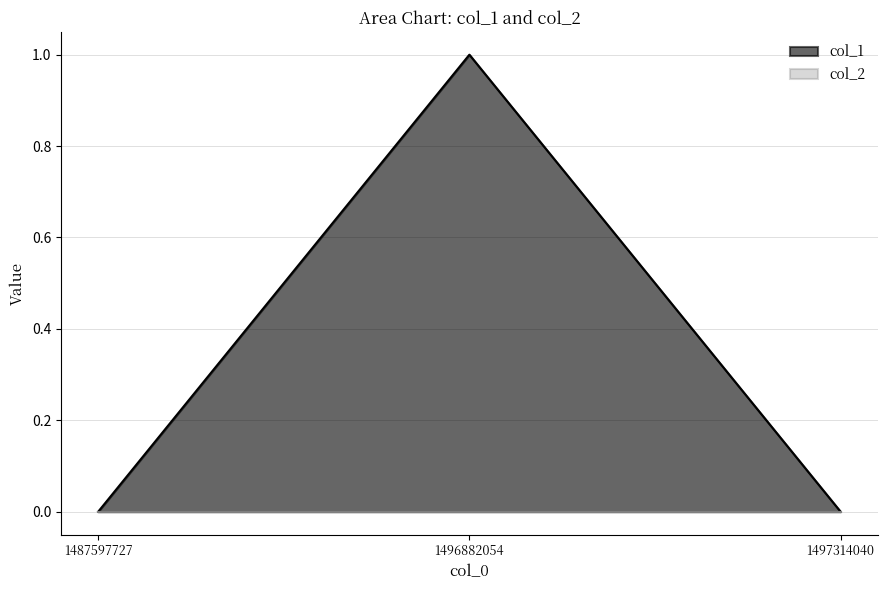

What is the maximum value shown in the chart?

1